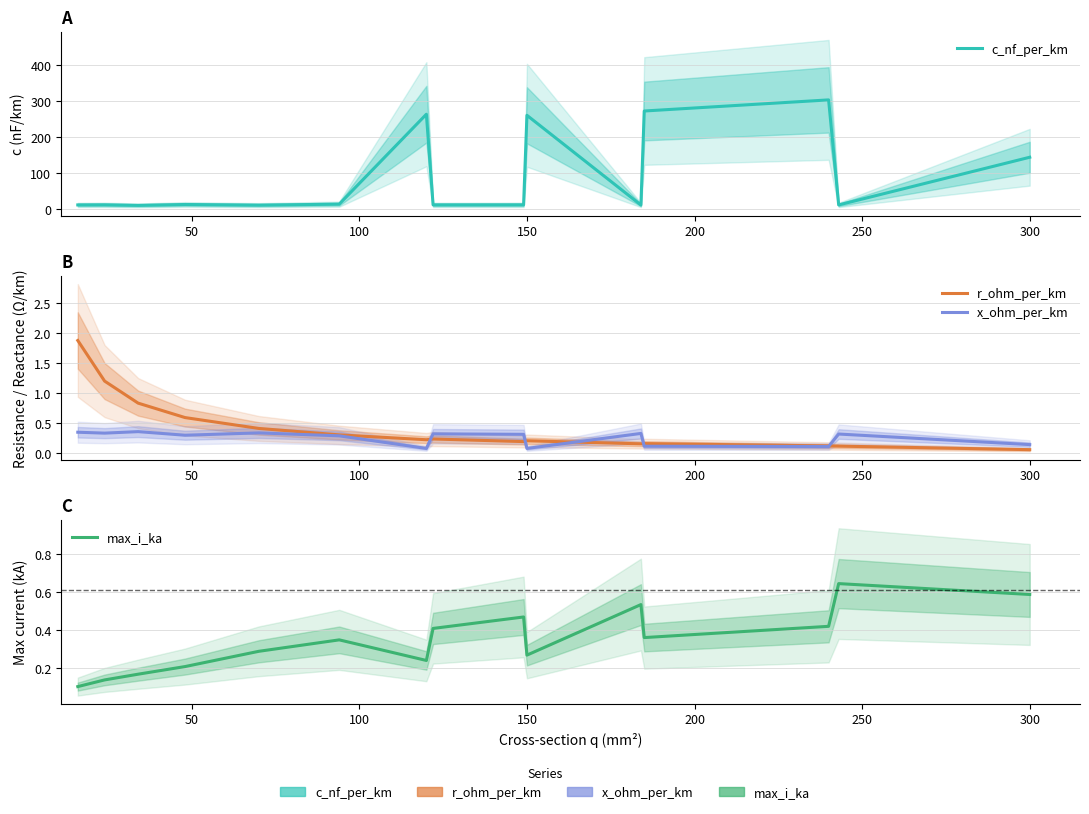

What is the value of the c_nf_per_km point at the 3rd from the left?

9.7